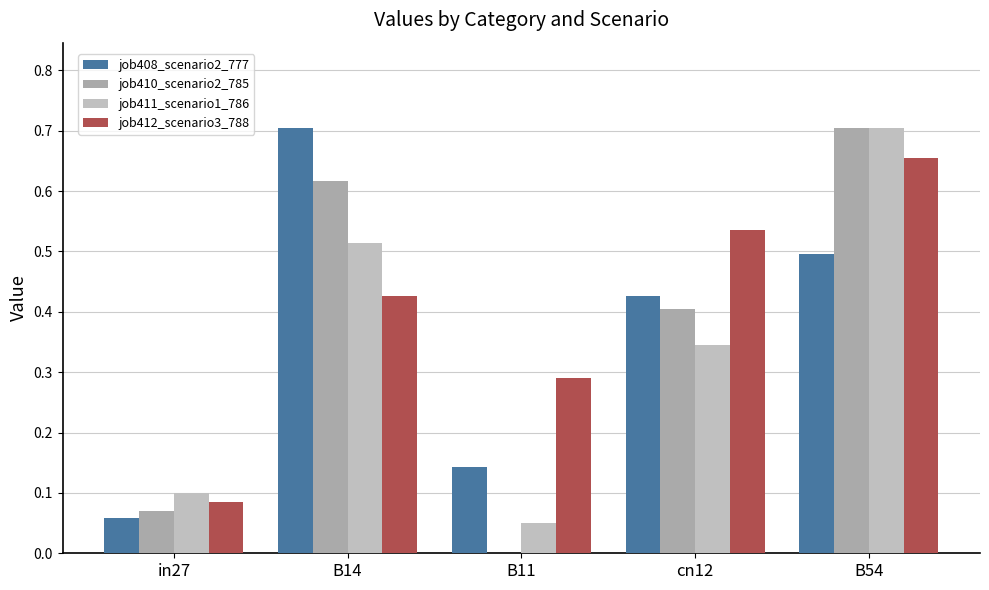

What are all the series names shown in the legend?

job408_scenario2_777, job410_scenario2_785, job411_scenario1_786, job412_scenario3_788